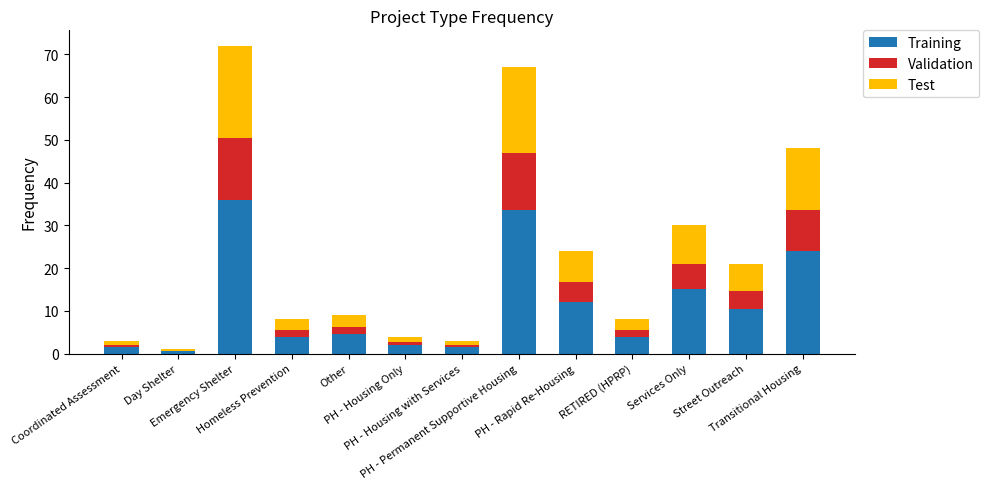

How many categories are shown in the chart?

13